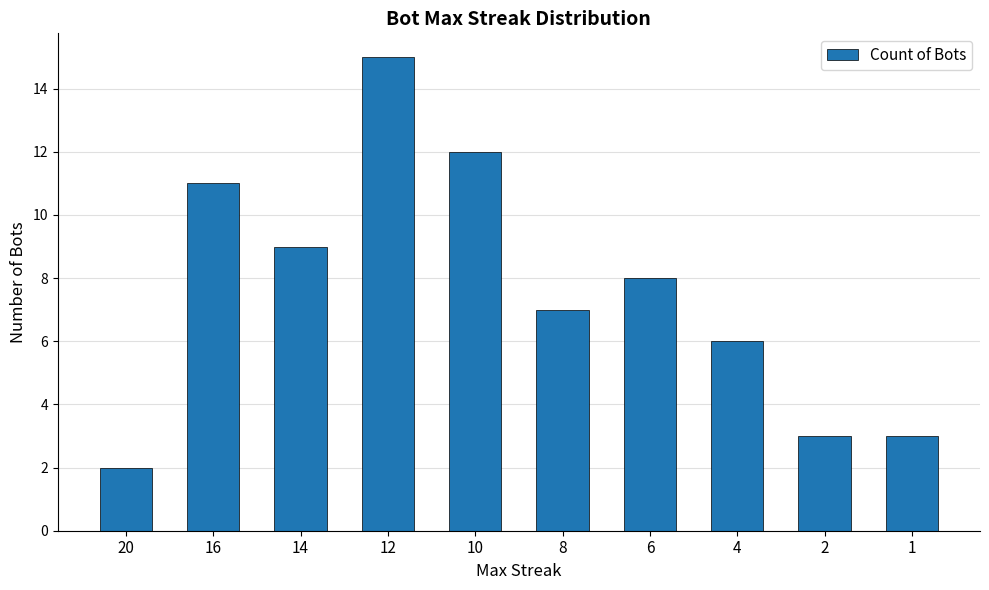

How many bars are there in total?

10